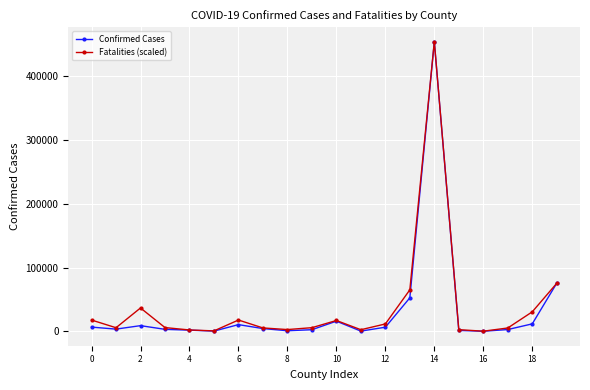

What is the value of the Fatalities (scaled) point at the 14th from the left?

65025.2